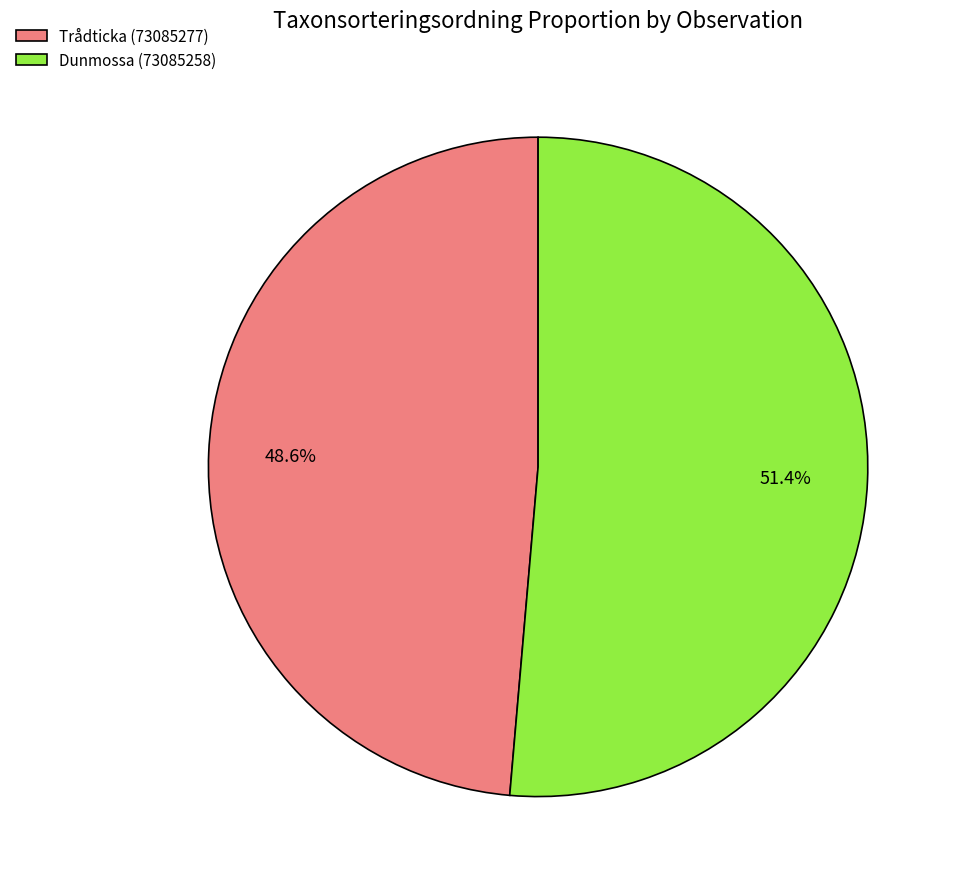

What percentage is the Dunmossa (73085258) slice, to the nearest percent?

51%